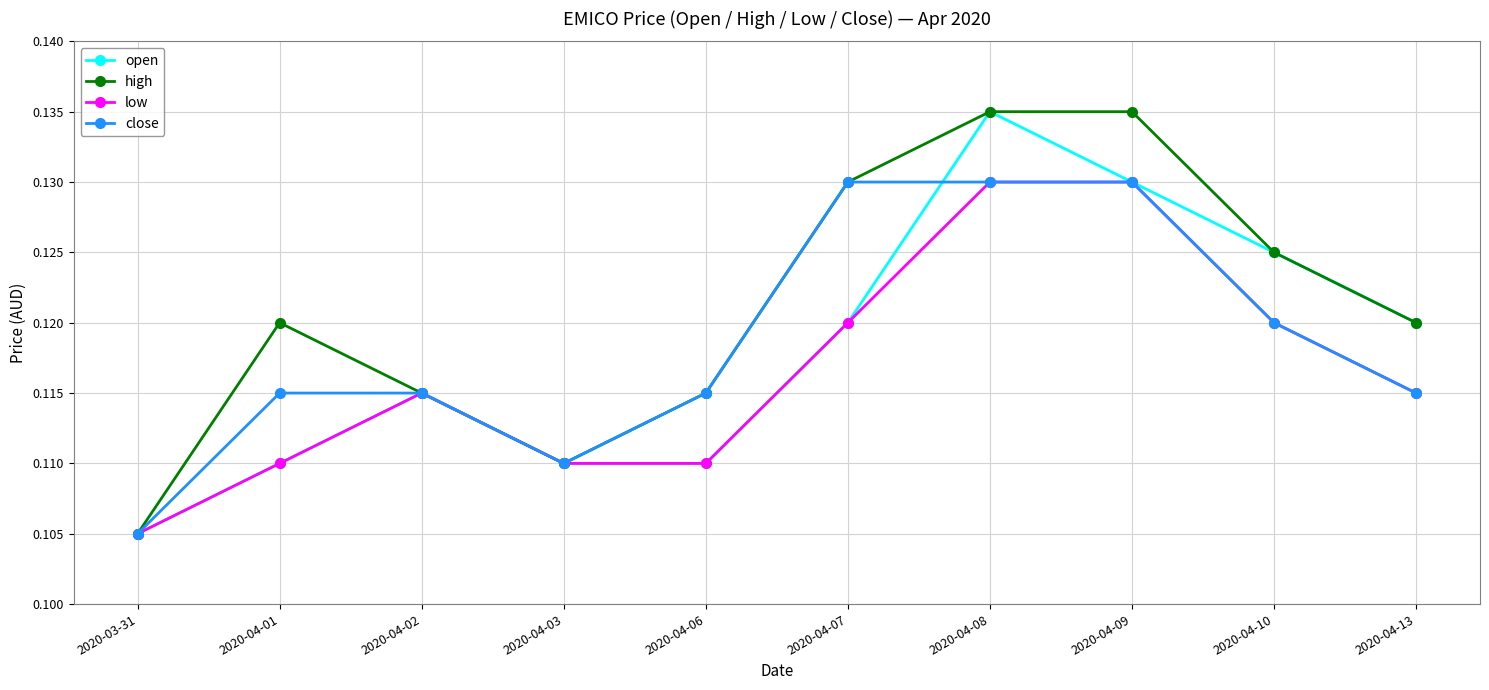

Which category has the lowest value across all series?

2020-03-31